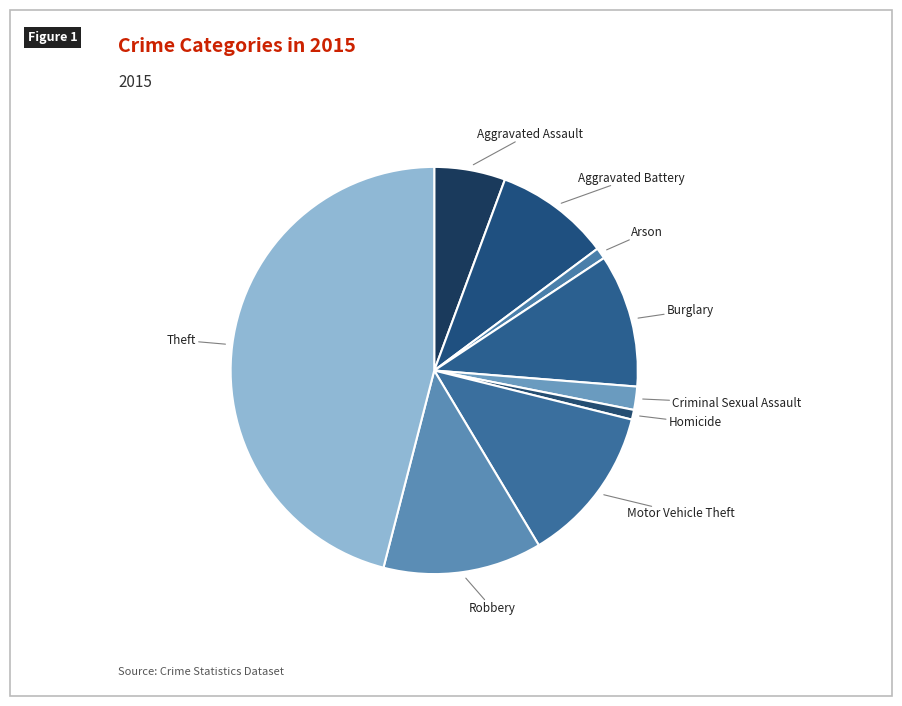

Which category has the biggest portion of the pie?

Theft